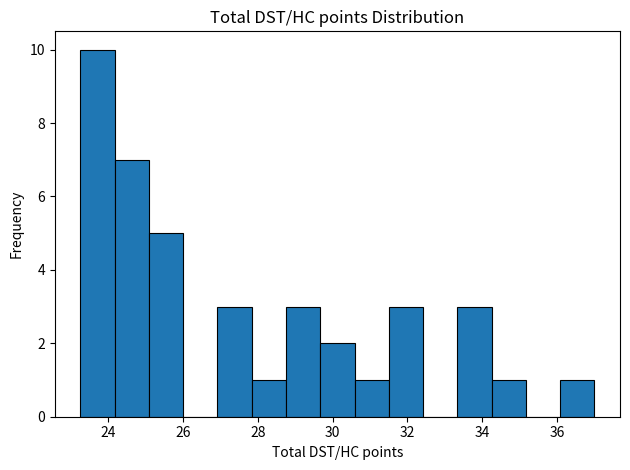

Over which range of the x-axis is the bar tallest?

23.2 to 24.2